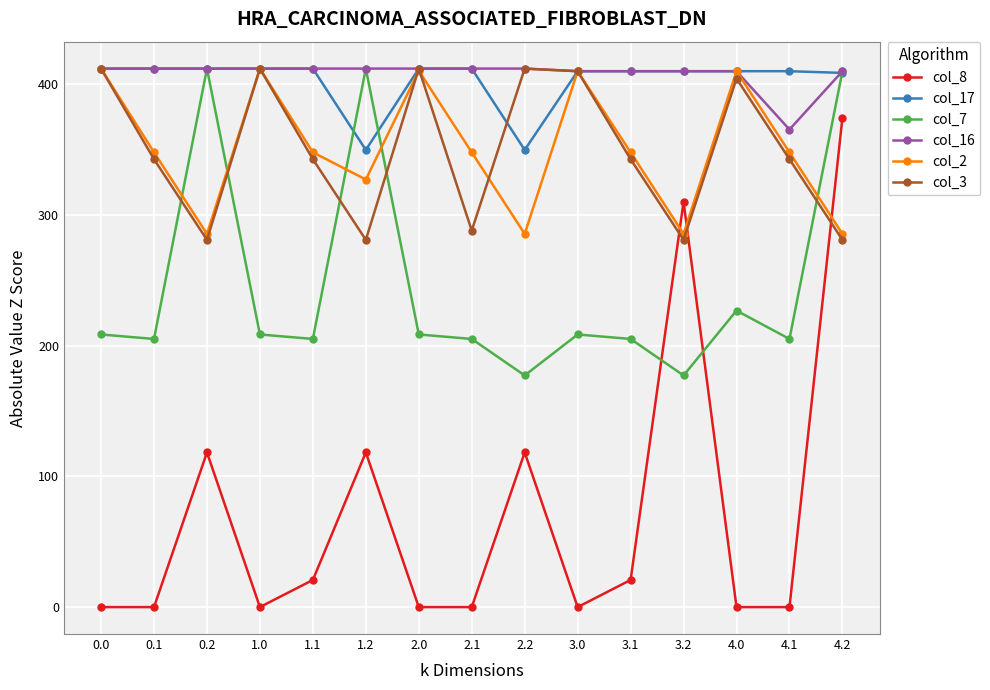

What is the total value across all series at 0.1?

1719.8